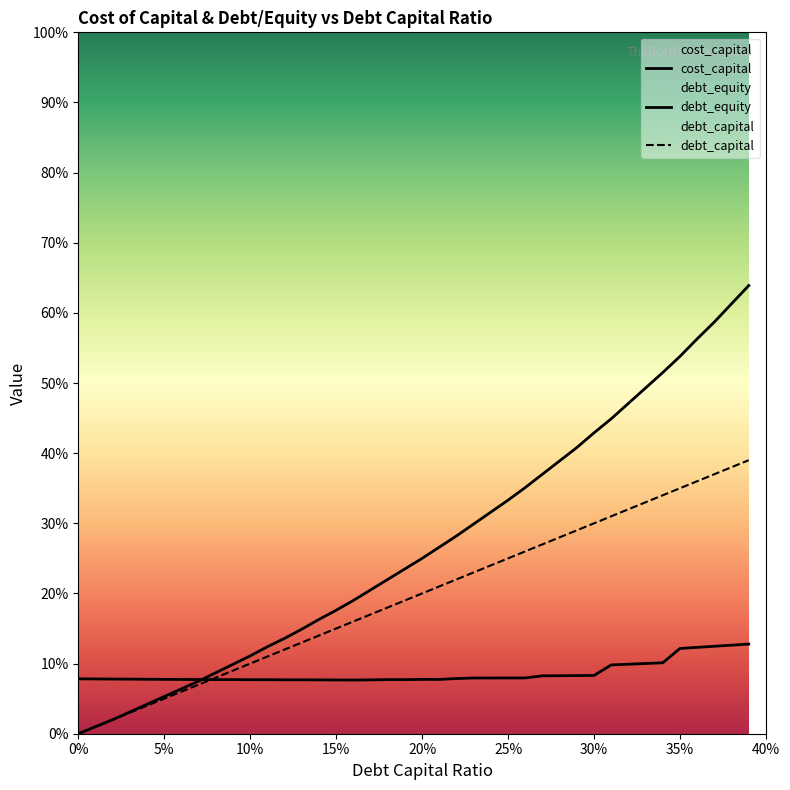

What is the value of the cost_capital point at the 15th from the left?

0.1